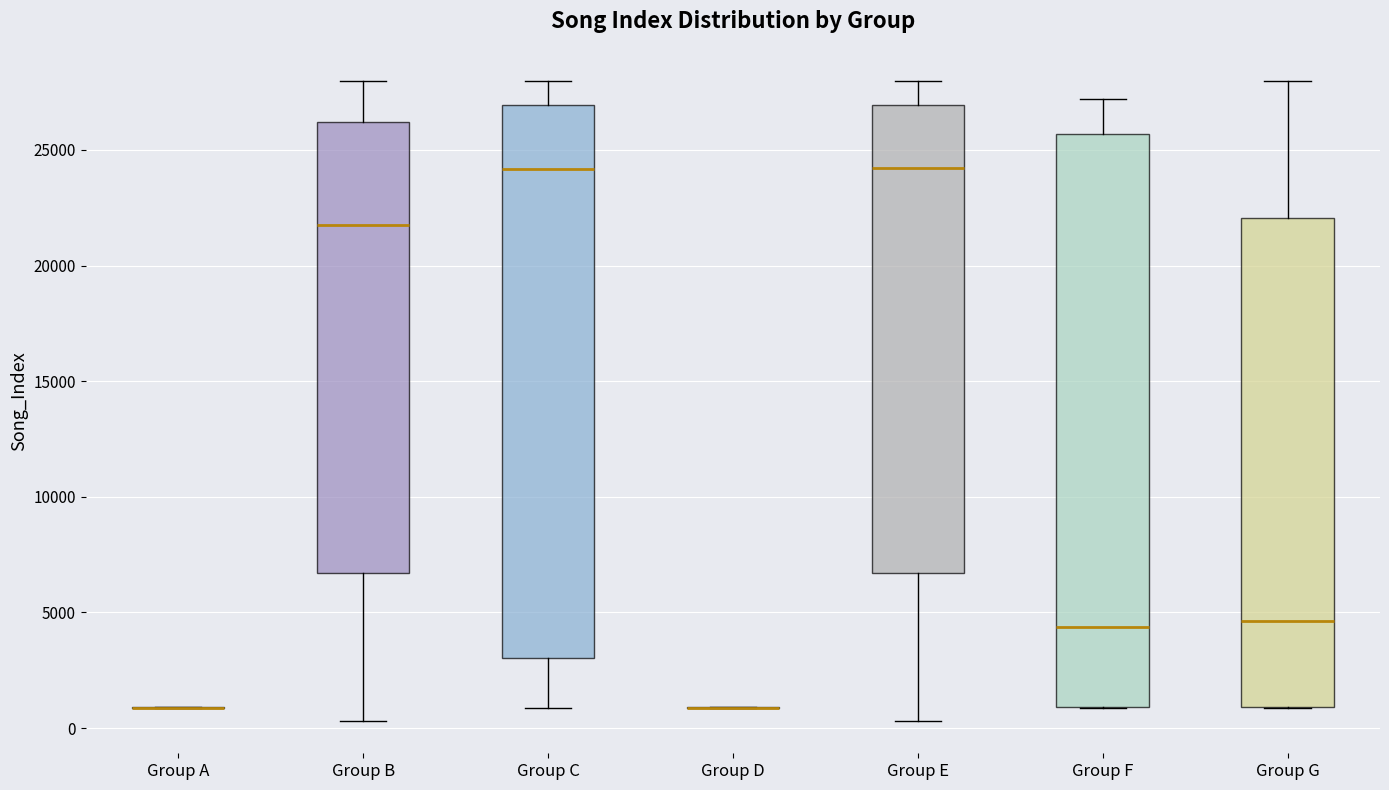

Which box is the tallest, from its lower edge to its upper edge?

Group F